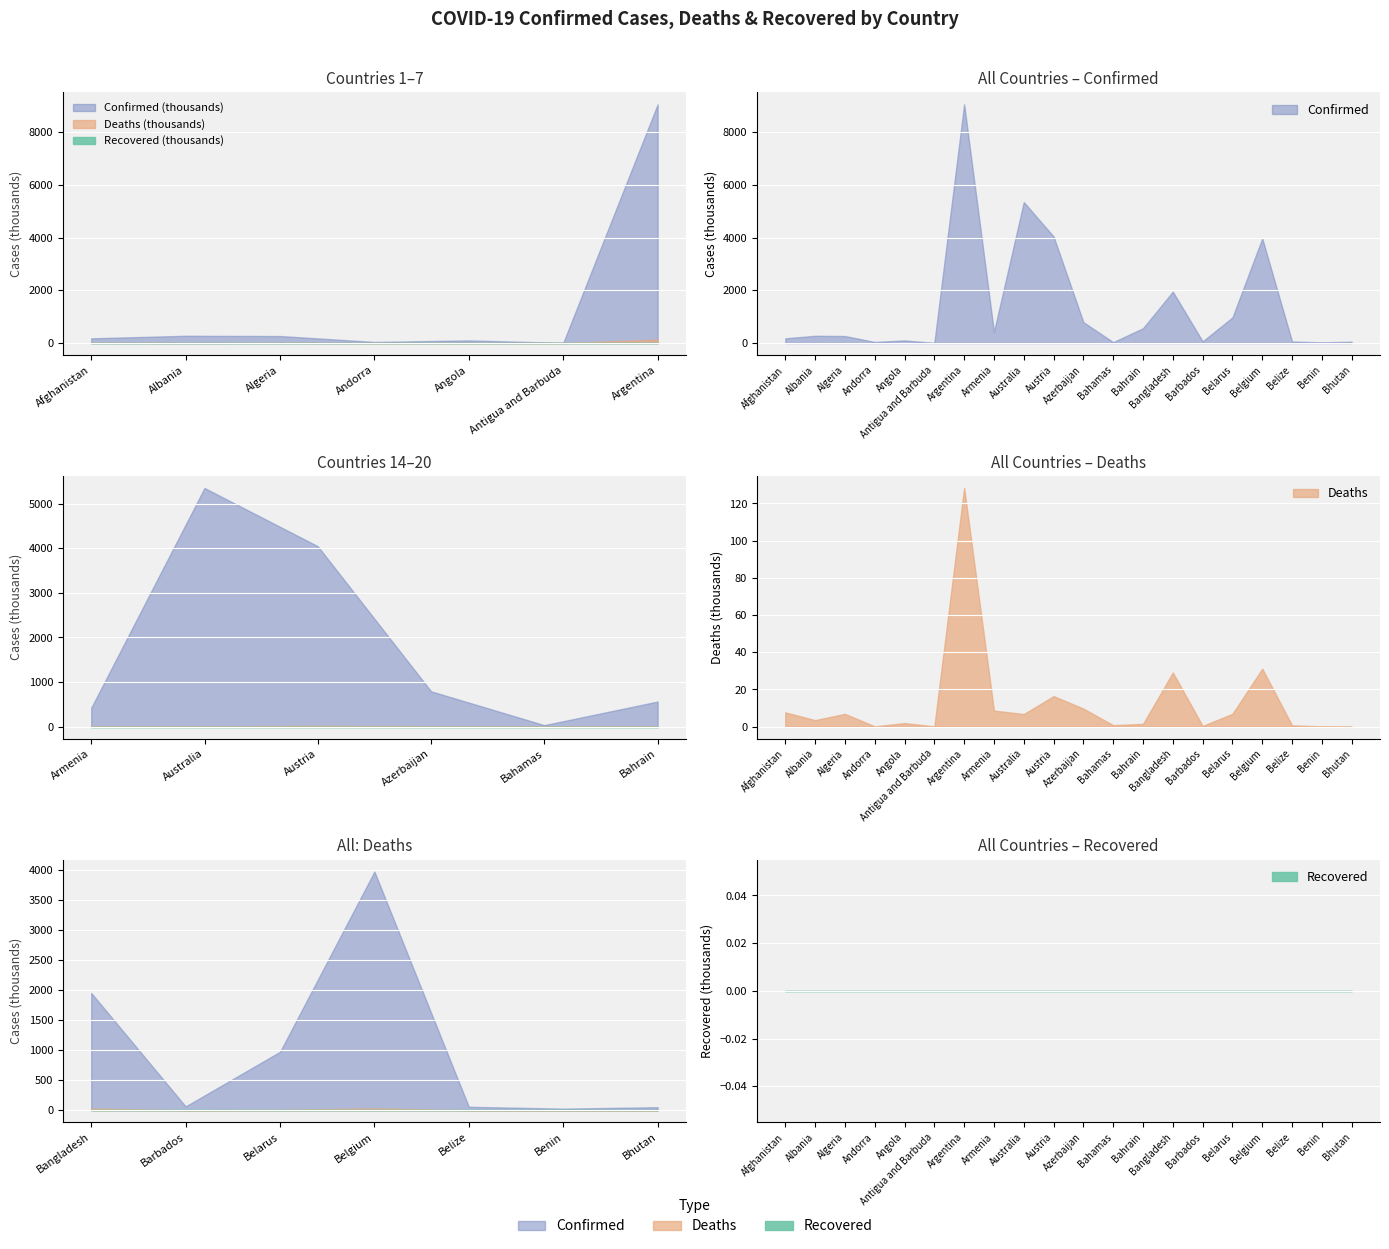

Rank the series by their maximum value, from highest to lowest.

Confirmed, Deaths, Recovered